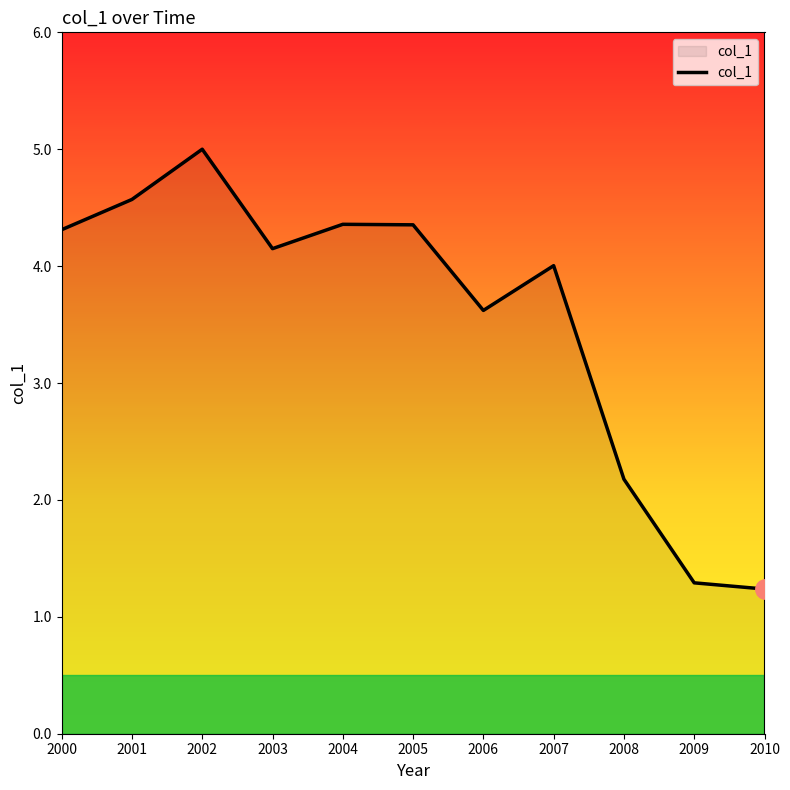

Where is the data nearest to the value 3?

2006